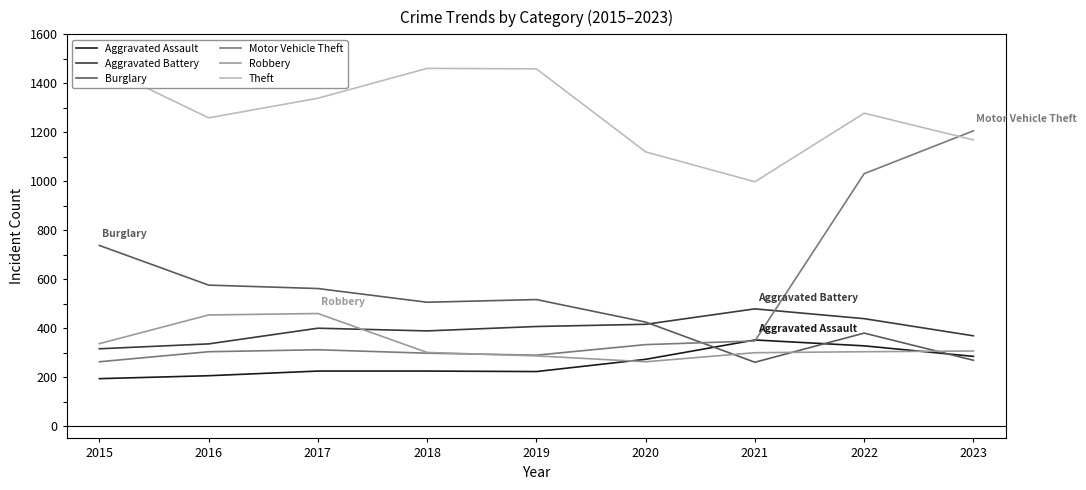

What are all the series names shown in the legend?

Aggravated Assault, Aggravated Battery, Burglary, Motor Vehicle Theft, Robbery, Theft